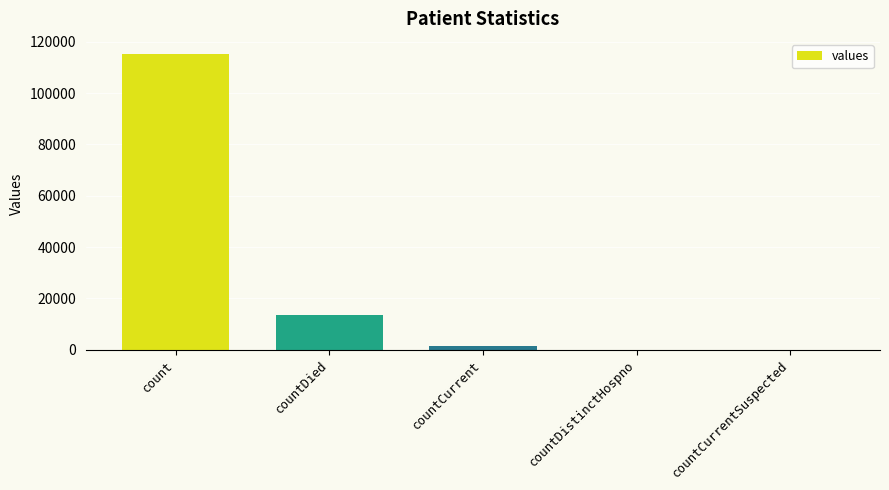

Read the value at countDied.

13343